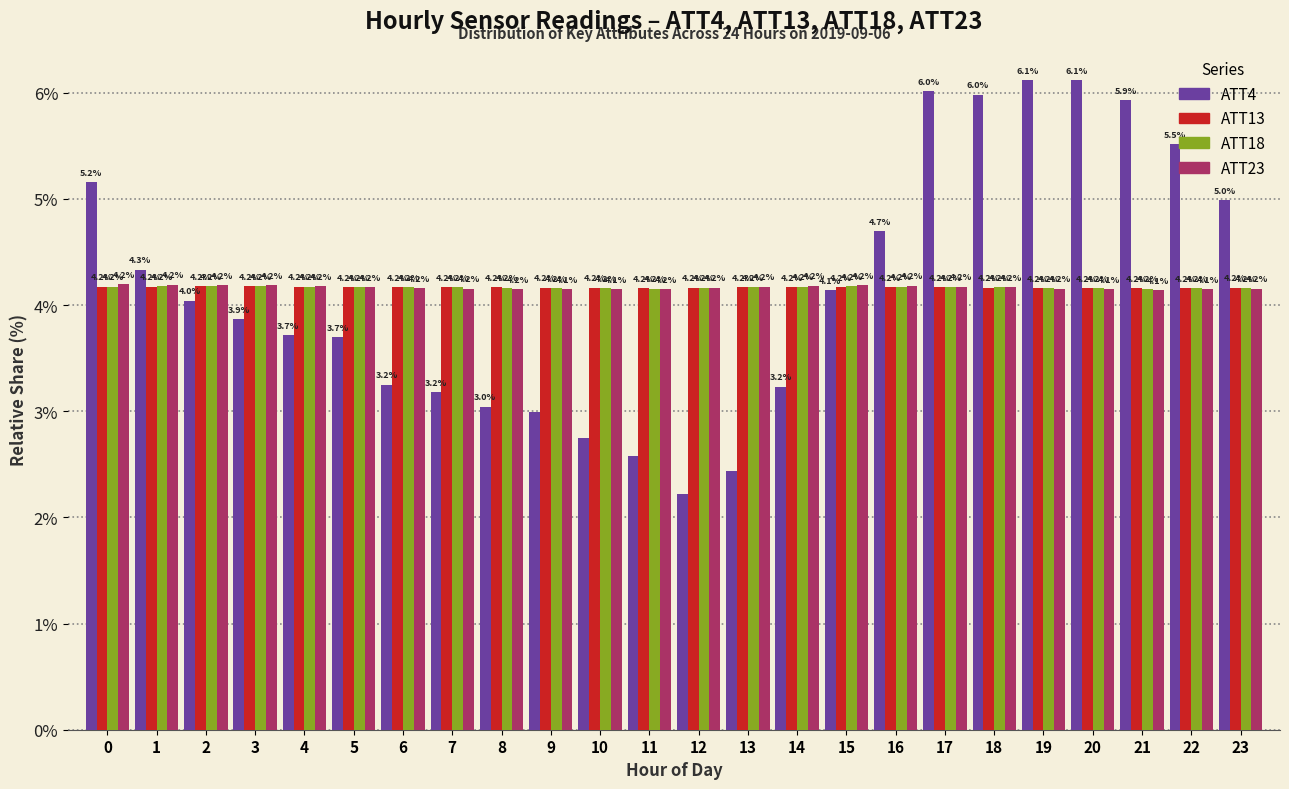

Which series has the largest range (max minus min)?

ATT4